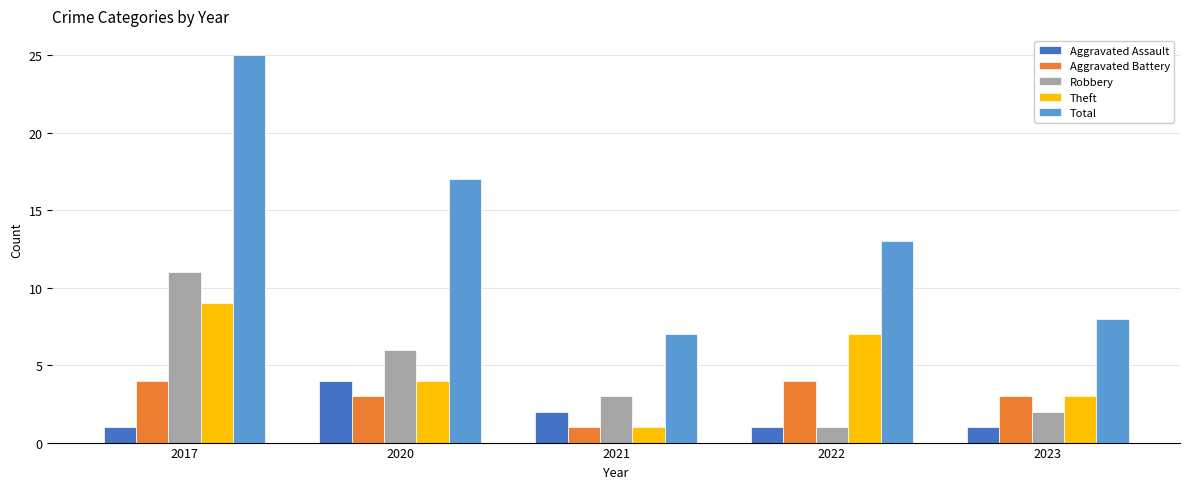

How many series are shown in this chart?

5